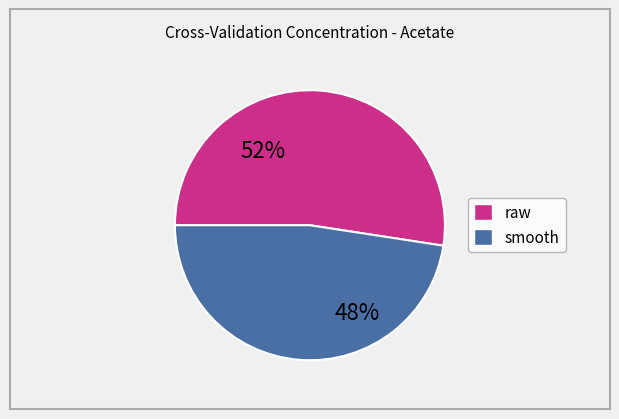

To the nearest percent, what is the average slice percentage?

50%